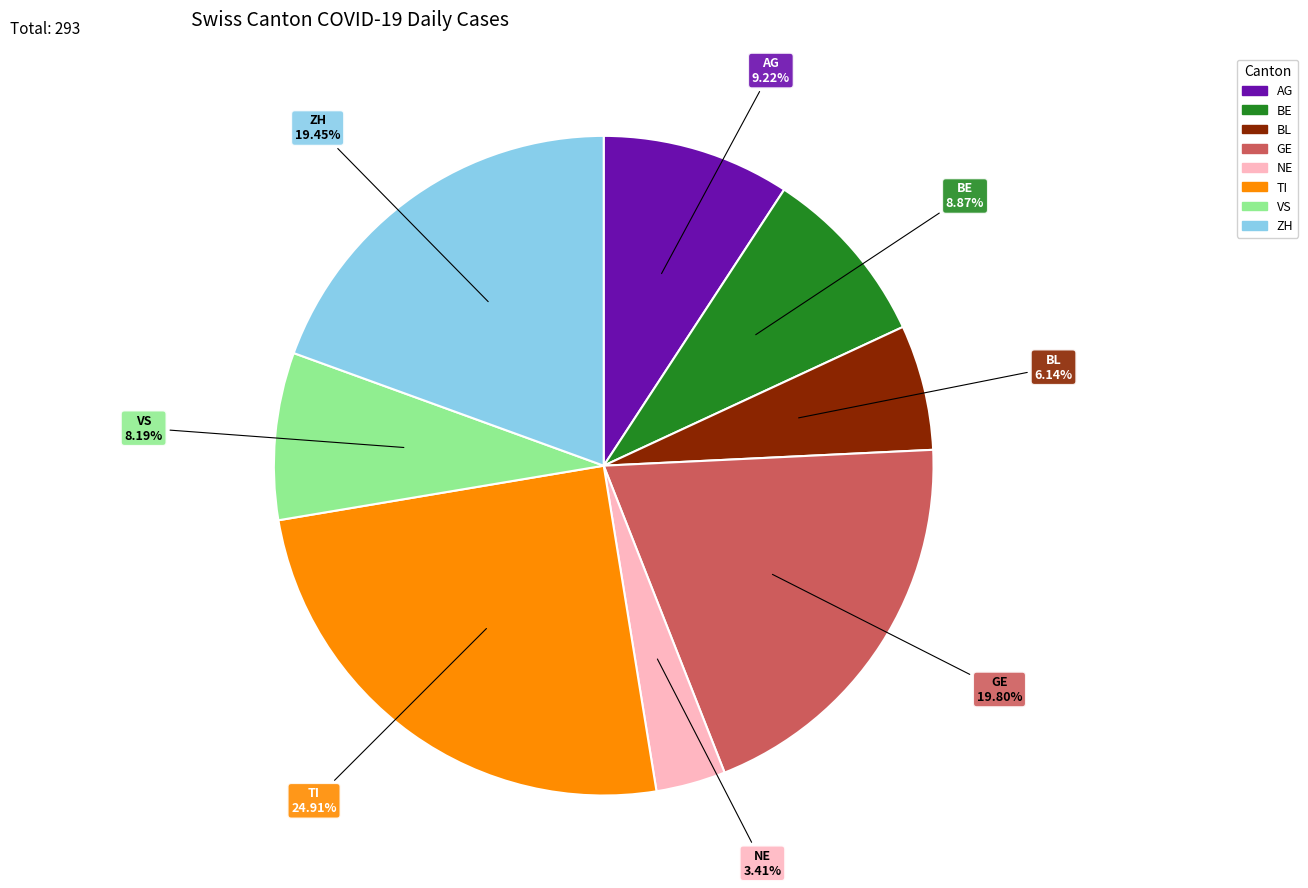

Which category has the smallest portion of the pie?

NE